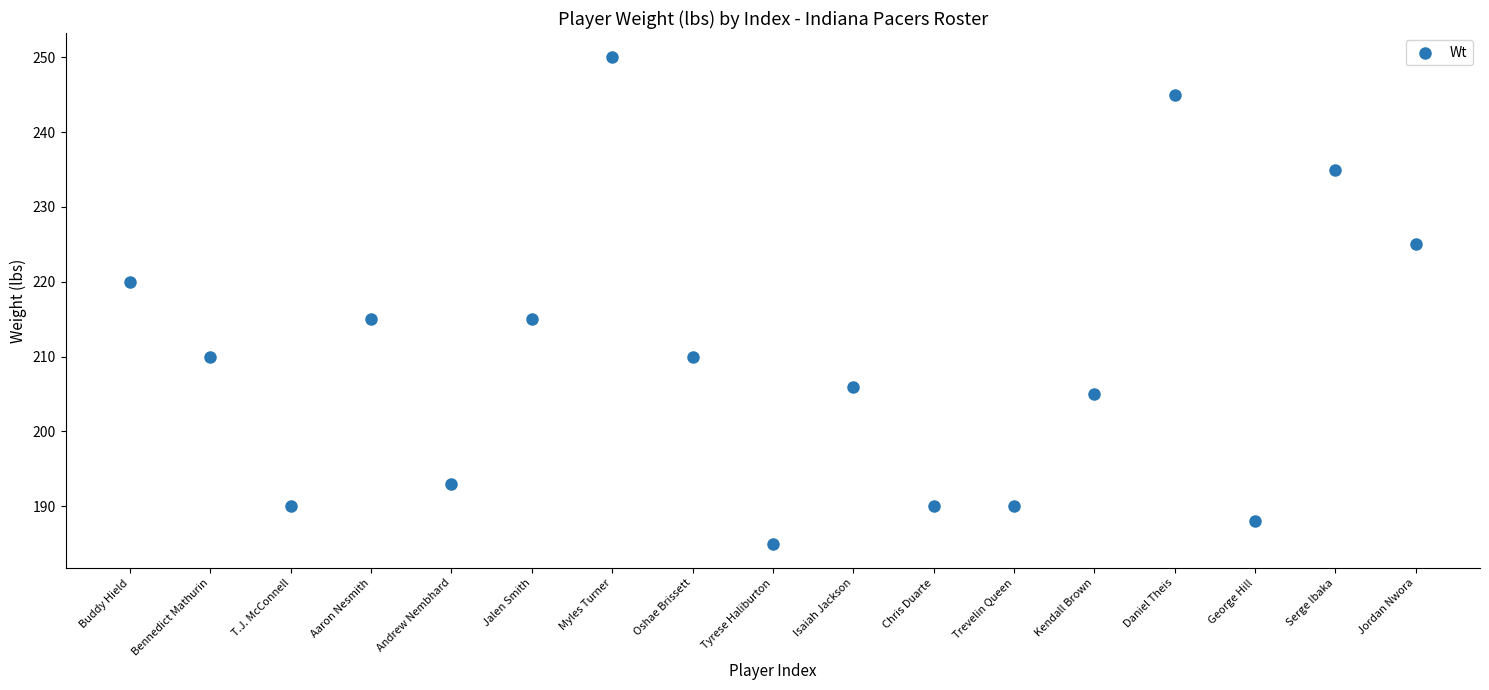

What is the range of Y values (max minus min)?

65